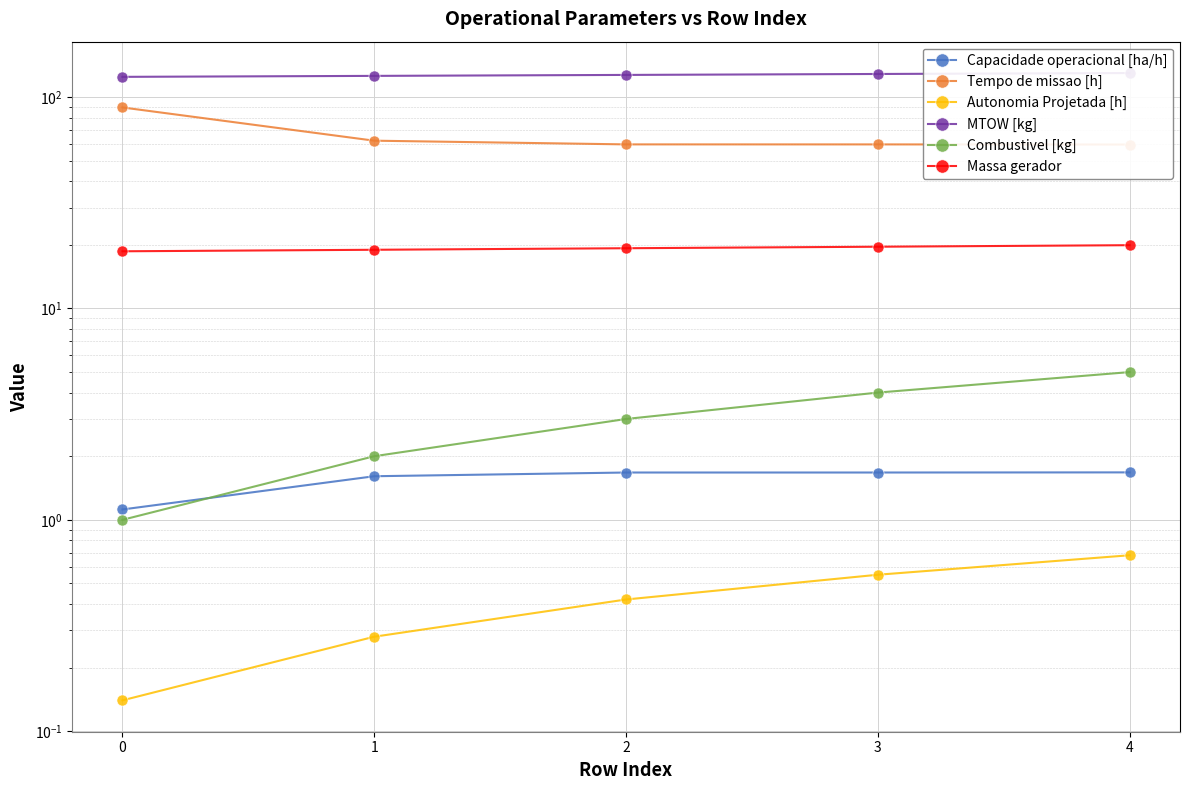

True or false: Massa gerador and Capacidade operacional [ha/h] cross at least once.

False